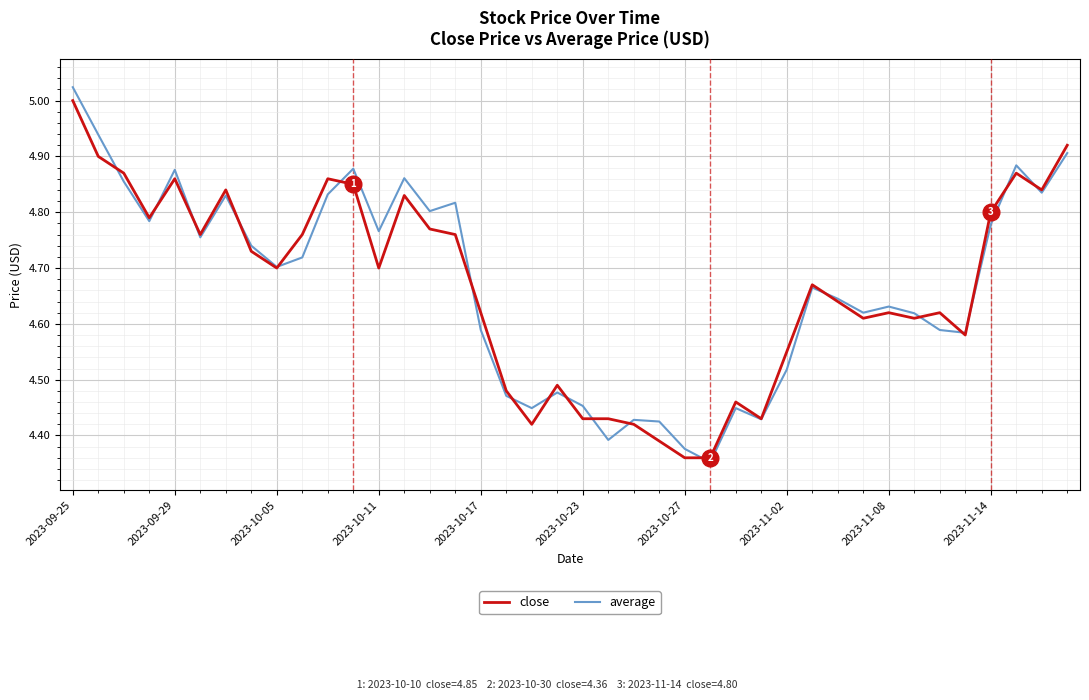

Is this an area chart (filled region under the line)?

No